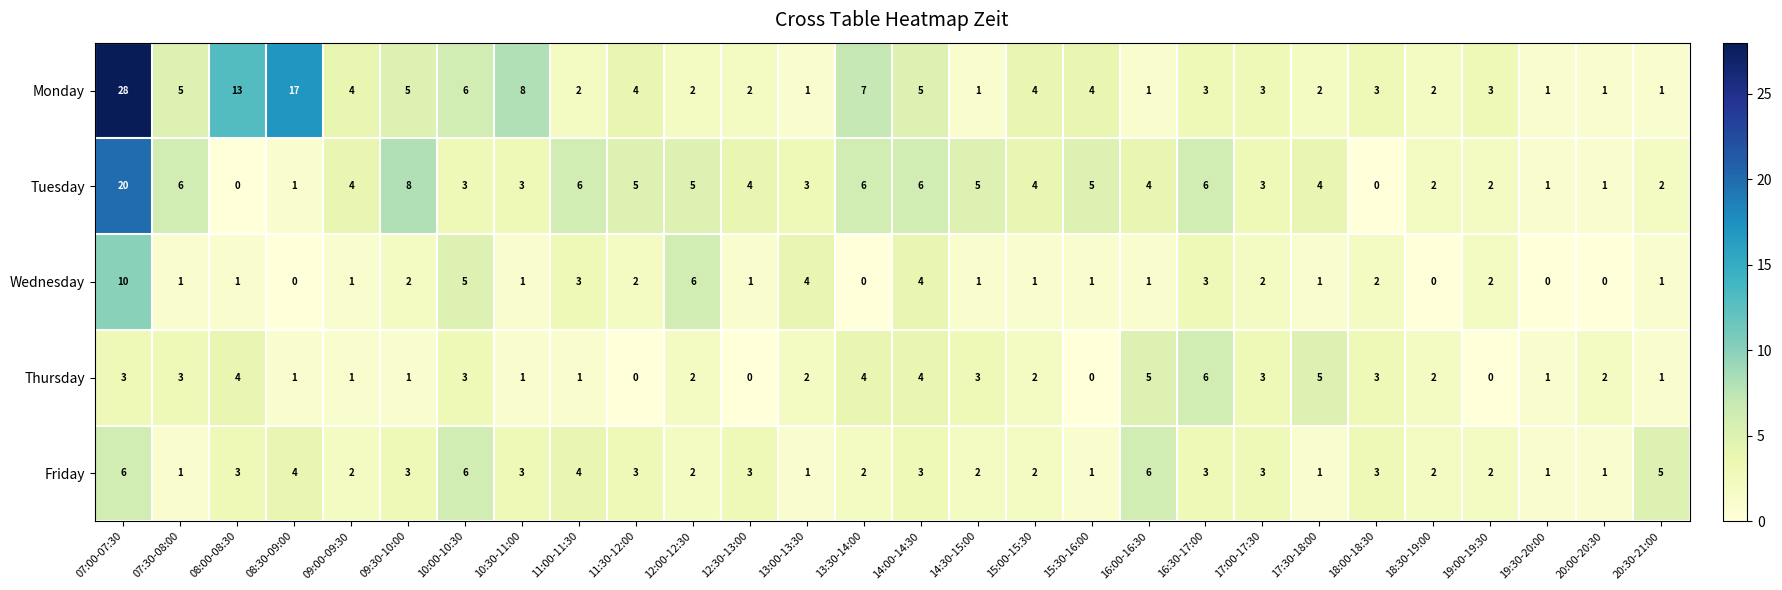

At which label is Wednesday closest to 5?

10:00-10:30